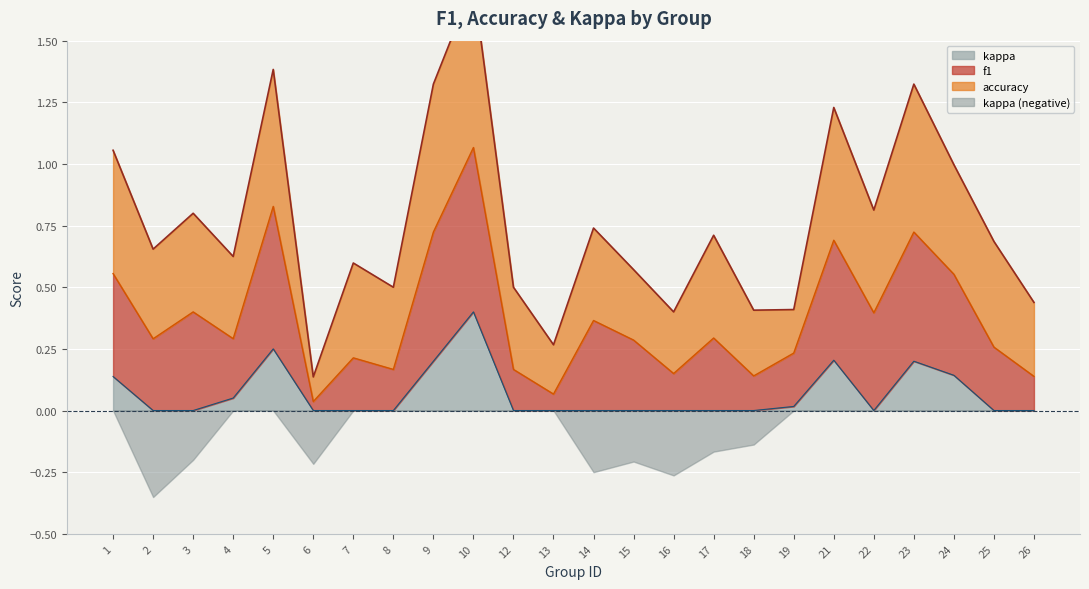

Is the value of kappa at 22 greater than the value of f1 at 19?

No